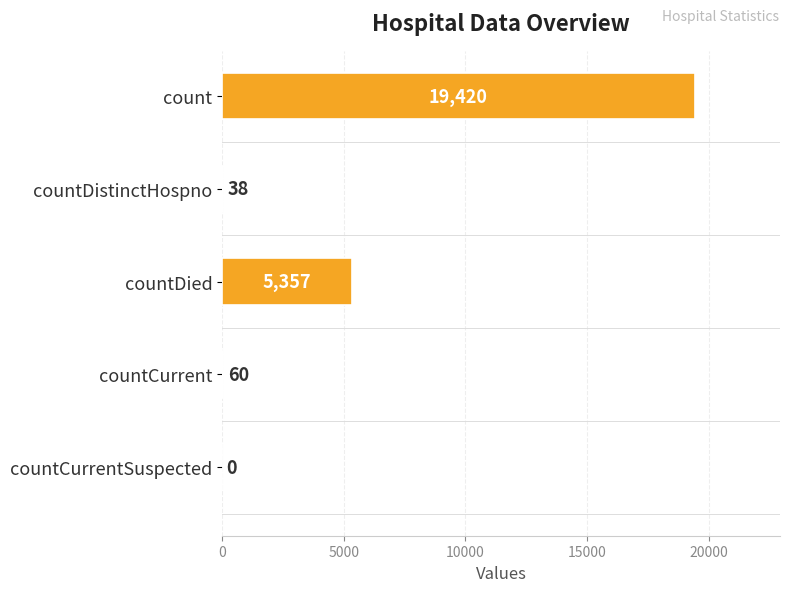

What is the maximum value shown in the chart?

19420